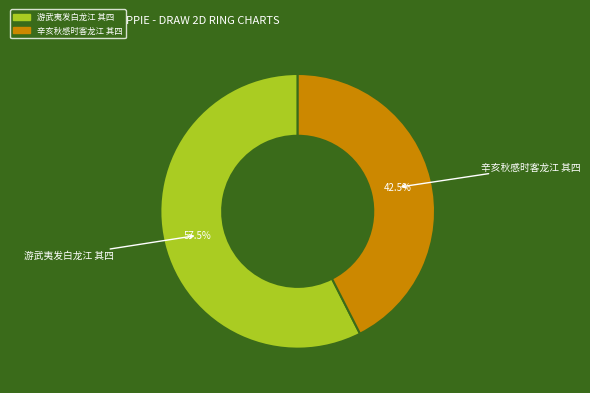

Combined, do 游武夷发白龙江 其四 and 辛亥秋感时客龙江 其四 account for over 50%?

Yes